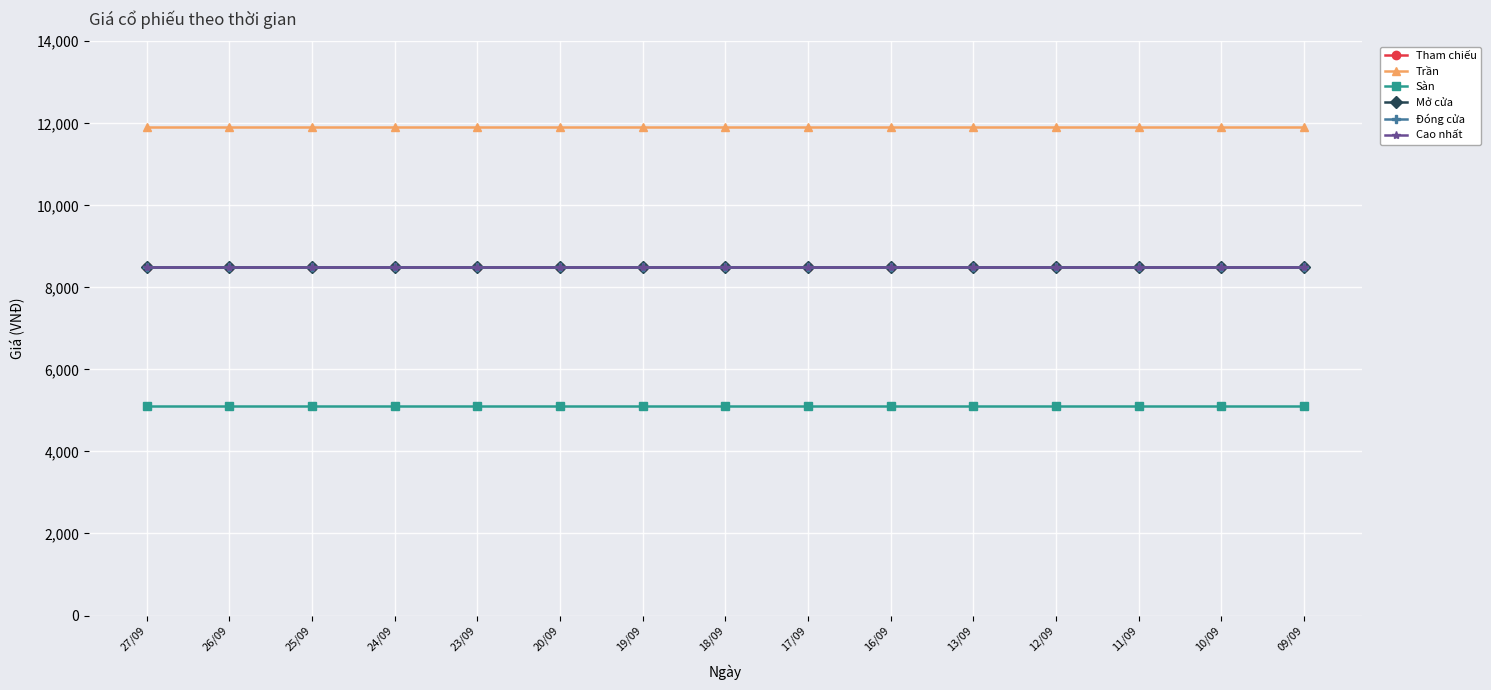

Does the chart have visible grid lines?

Yes